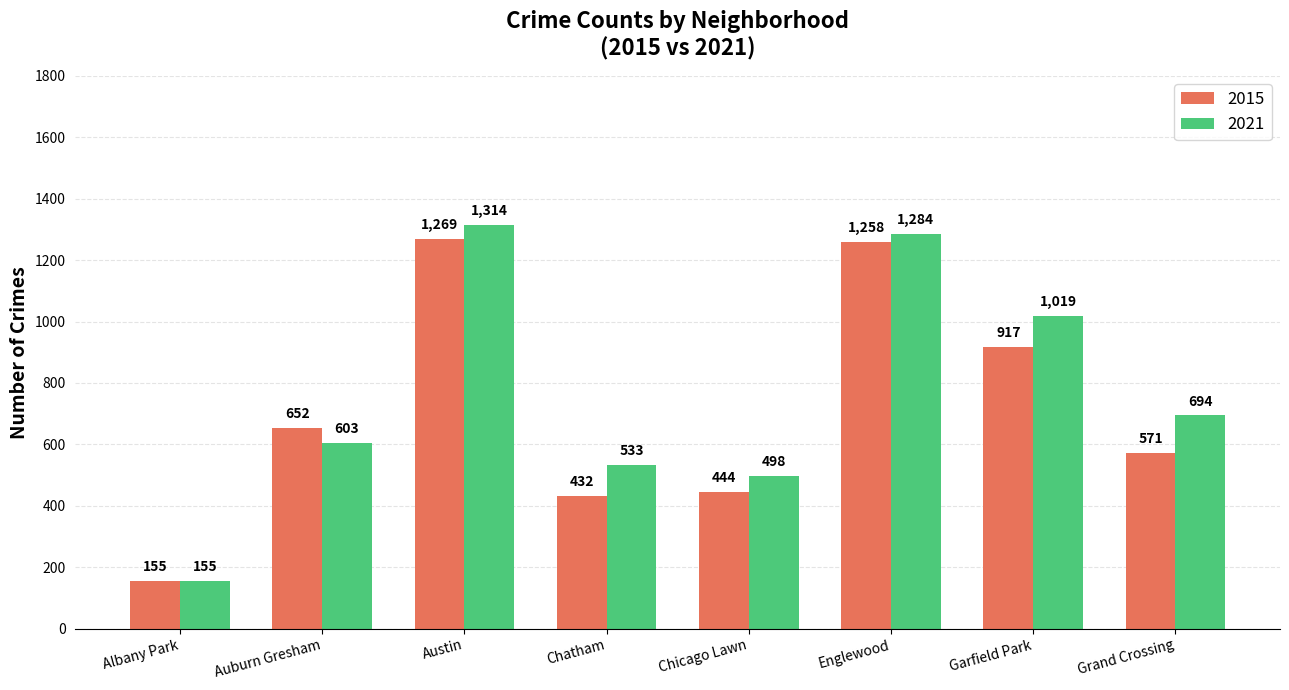

The value of 2021 at Auburn Gresham is 603. True or false?

True